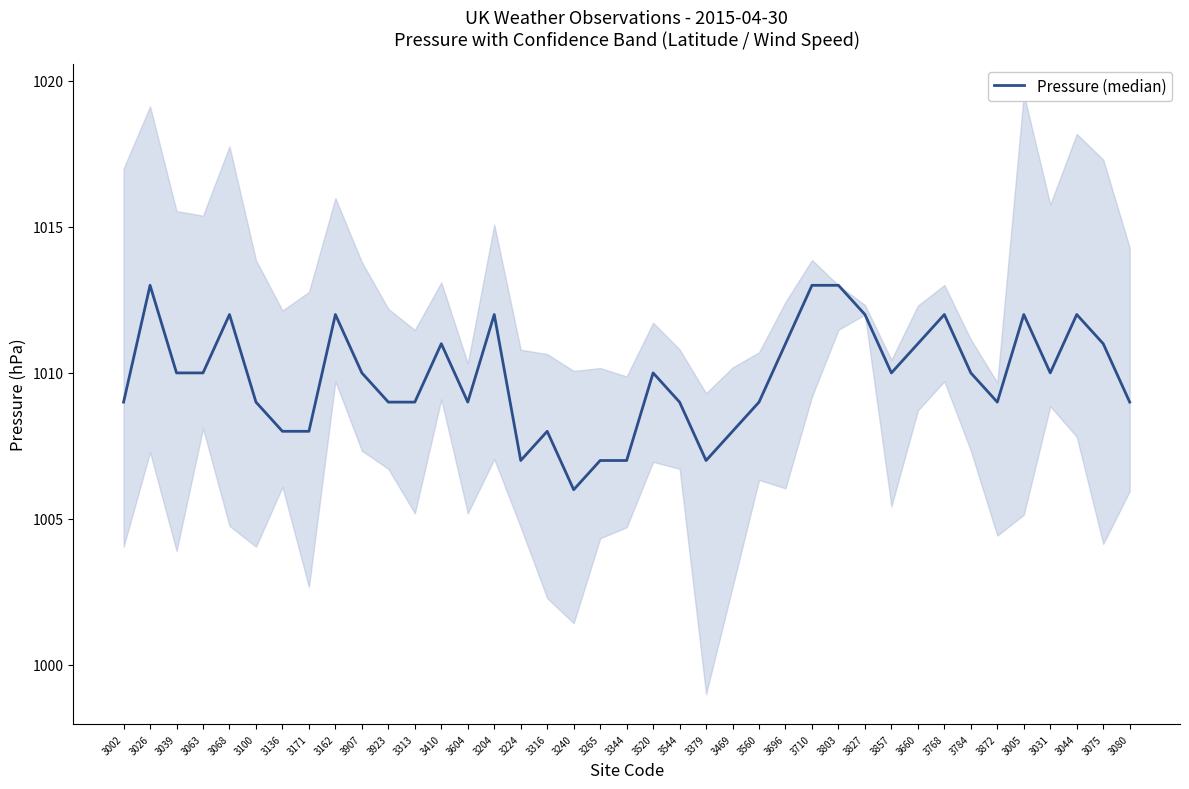

What is the value of the 35th point from the left?

1012